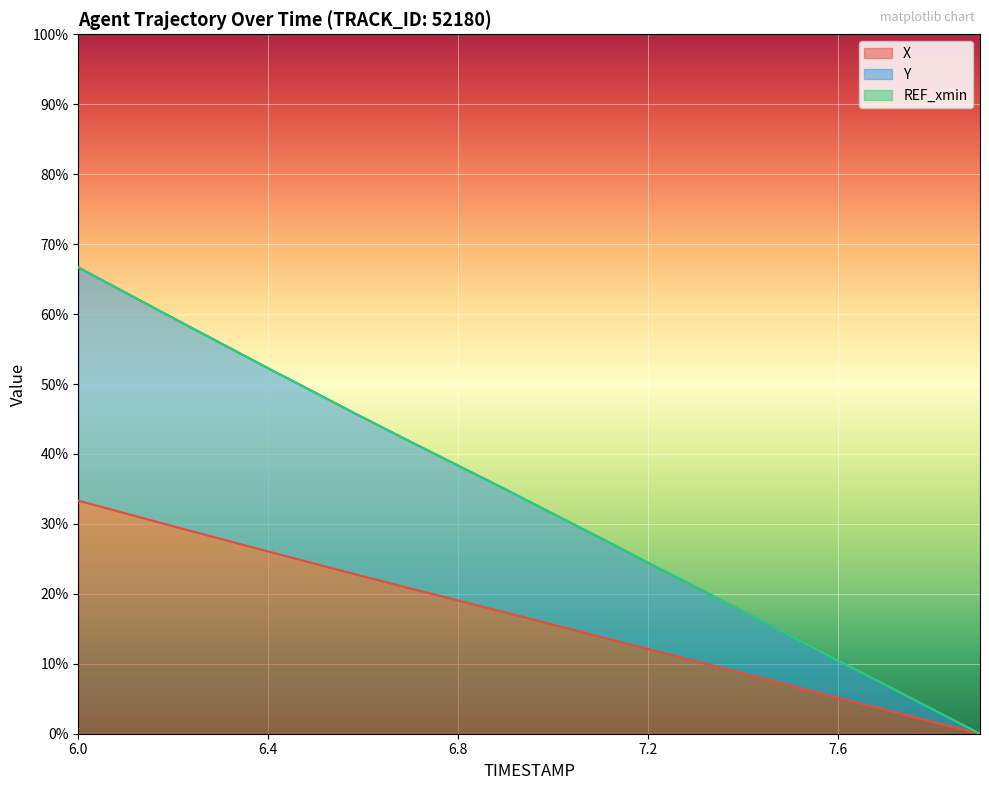

True or false: Y and X cross at least once.

False